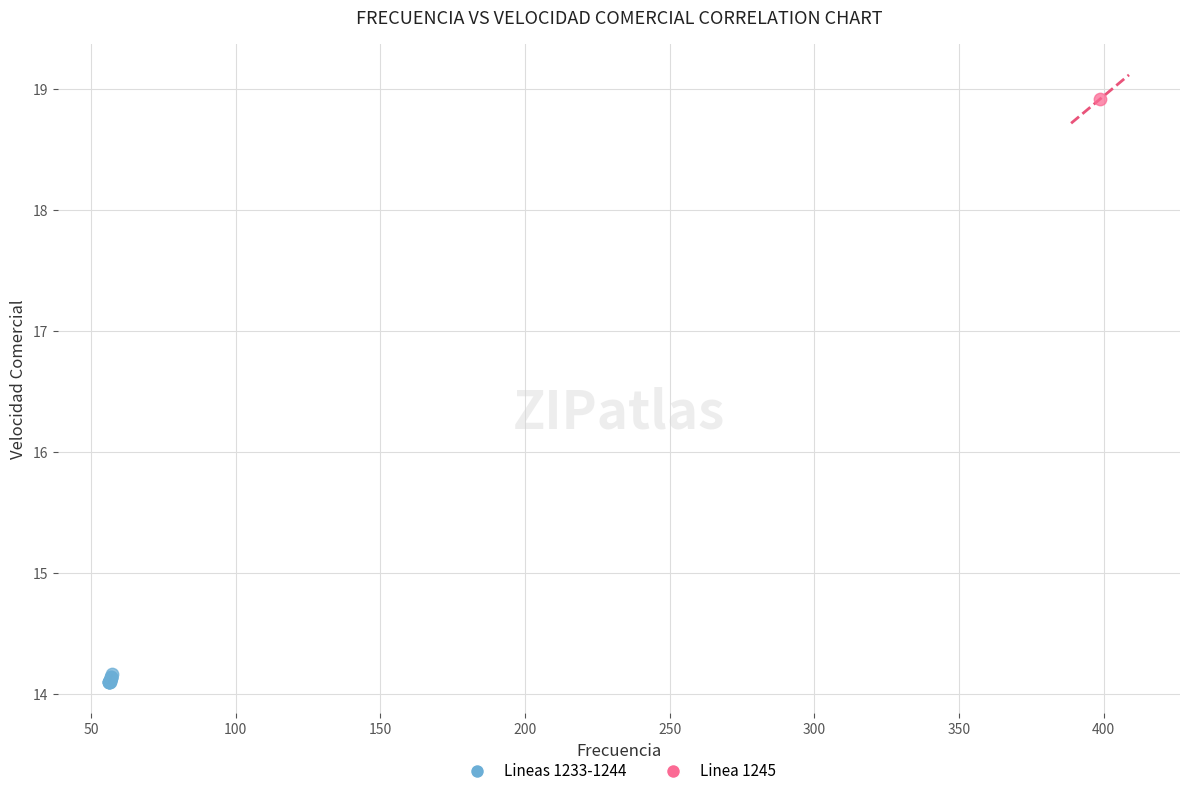

What are all the series names shown in the legend?

Lineas 1233-1244, Linea 1245